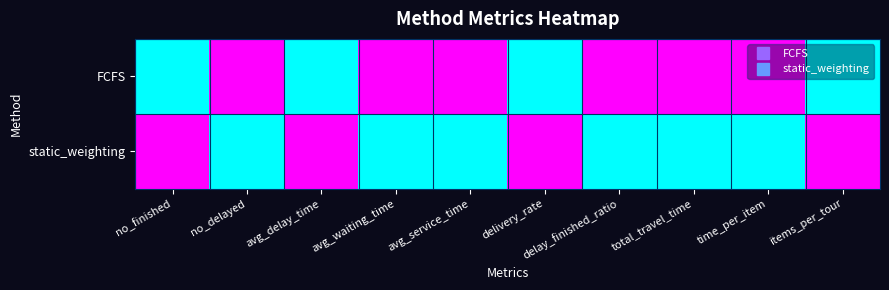

Which category has the lowest value across all series?

no_finished